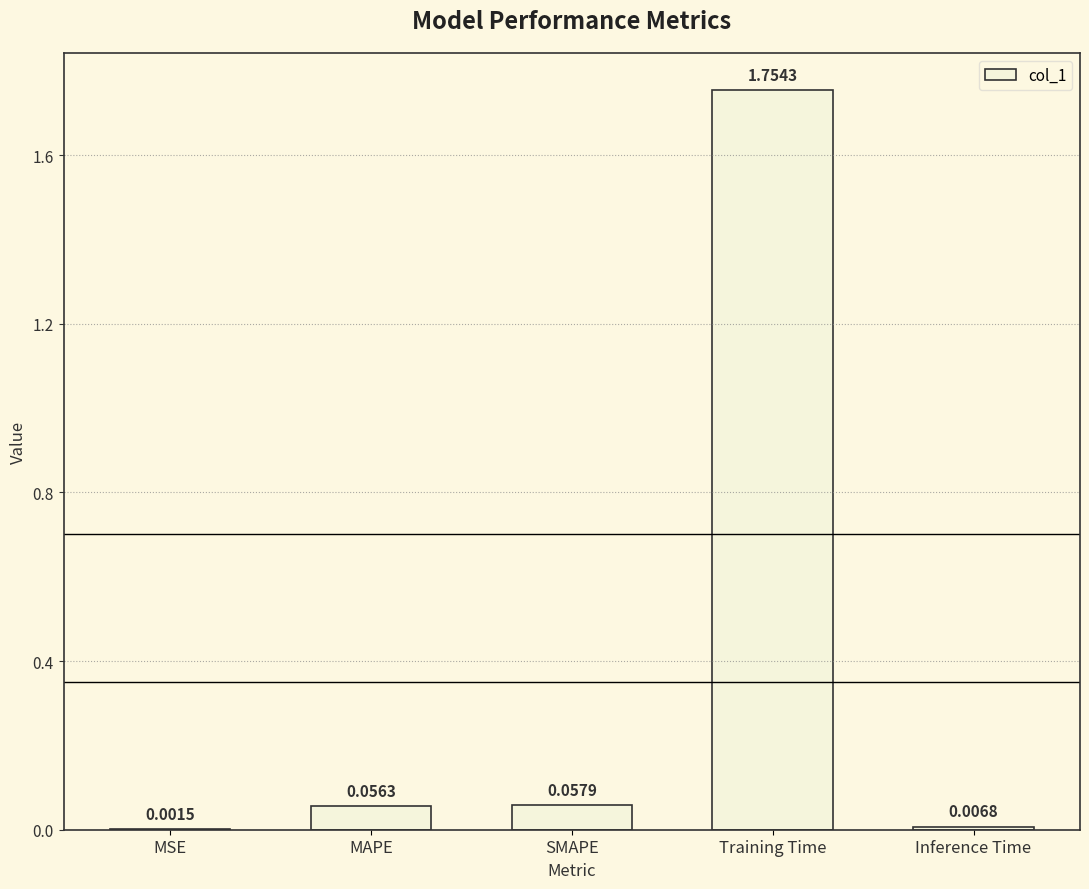

Which label corresponds to the largest value in the chart?

Training Time